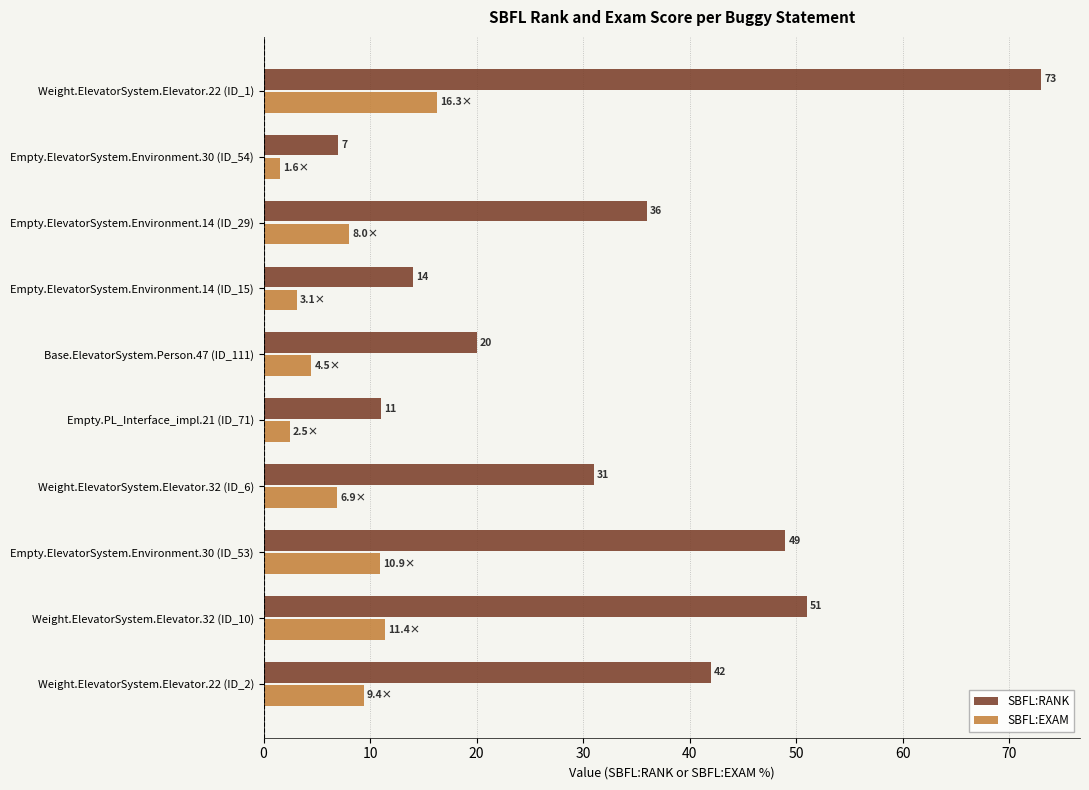

What is the difference between the SBFL:RANK values at Empty.ElevatorSystem.Environment.30 (ID_53) and Weight.ElevatorSystem.Elevator.32 (ID_6)?

18.0